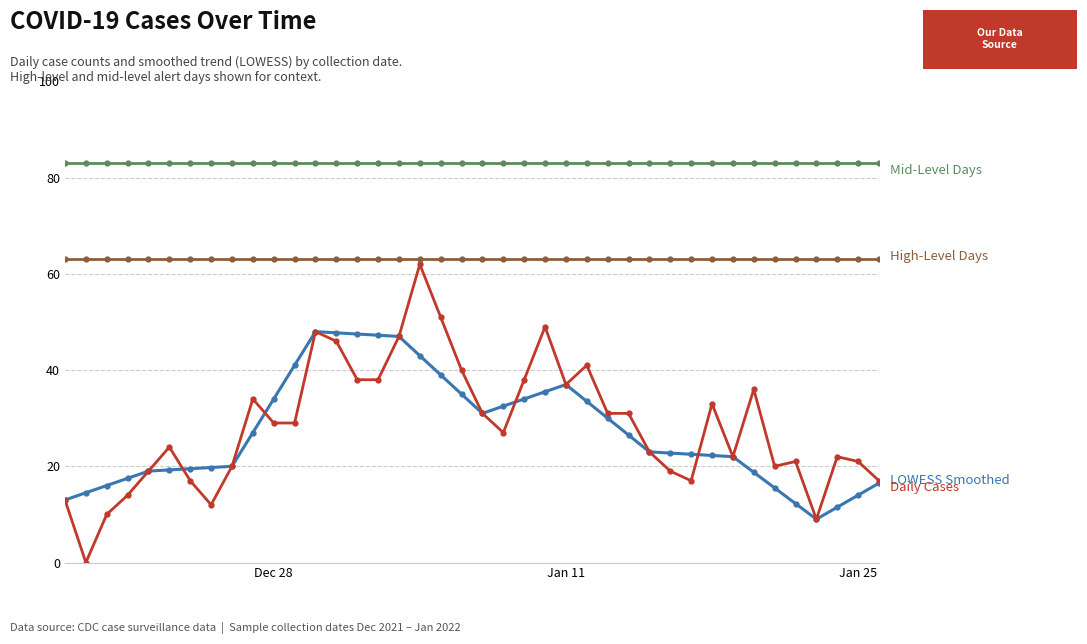

What is the greatest value displayed?

83.0